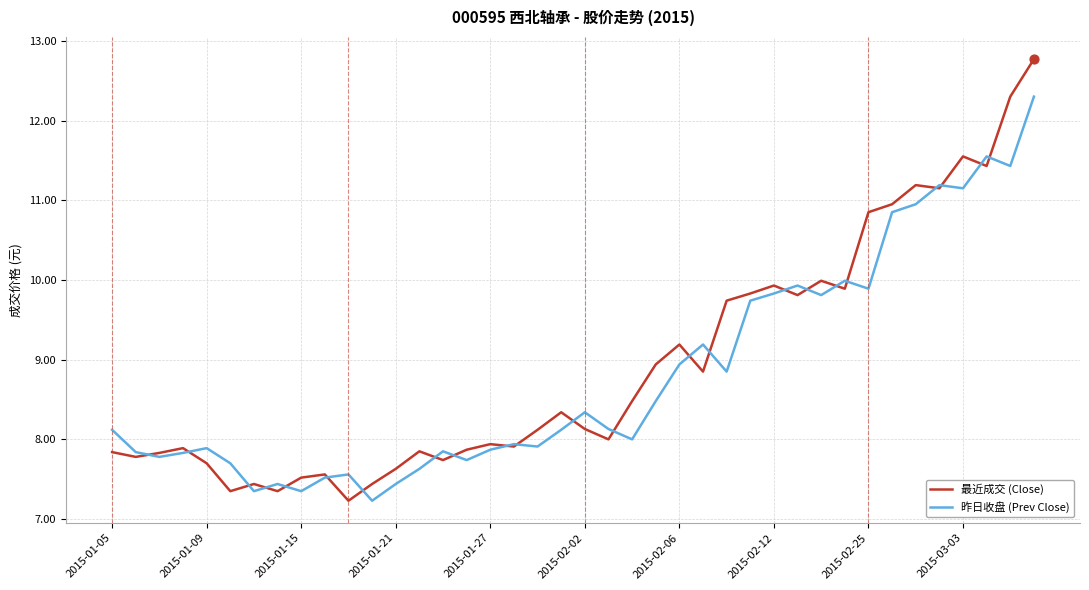

What are all the series names shown in the legend?

最近成交 (Close), 昨日收盘 (Prev Close)